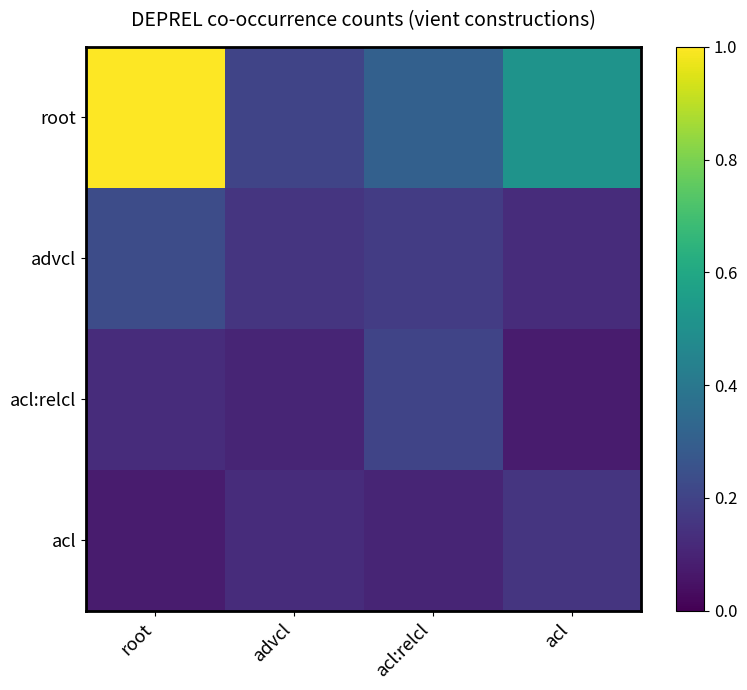

Reading left to right, transcribe all the data shown in this chart.

root: root=1.0	advcl=0.2	acl:relcl=0.3	acl=0.5
advcl: root=0.2	advcl=0.2	acl:relcl=0.2	acl=0.1
acl:relcl: root=0.1	advcl=0.1	acl:relcl=0.2	acl=0.1
acl: root=0.1	advcl=0.1	acl:relcl=0.1	acl=0.2